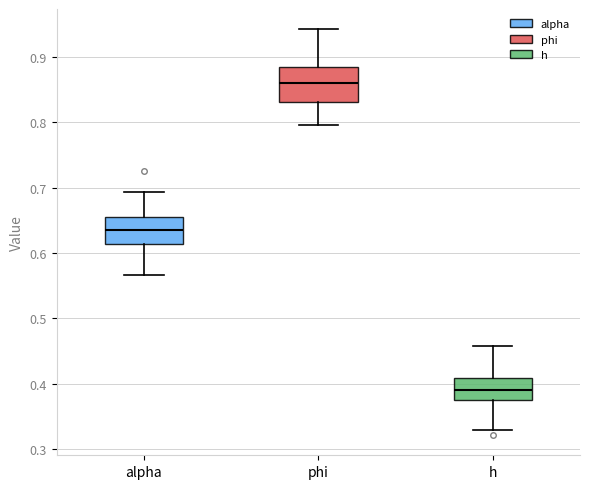

Which box's median line is the lowest?

h